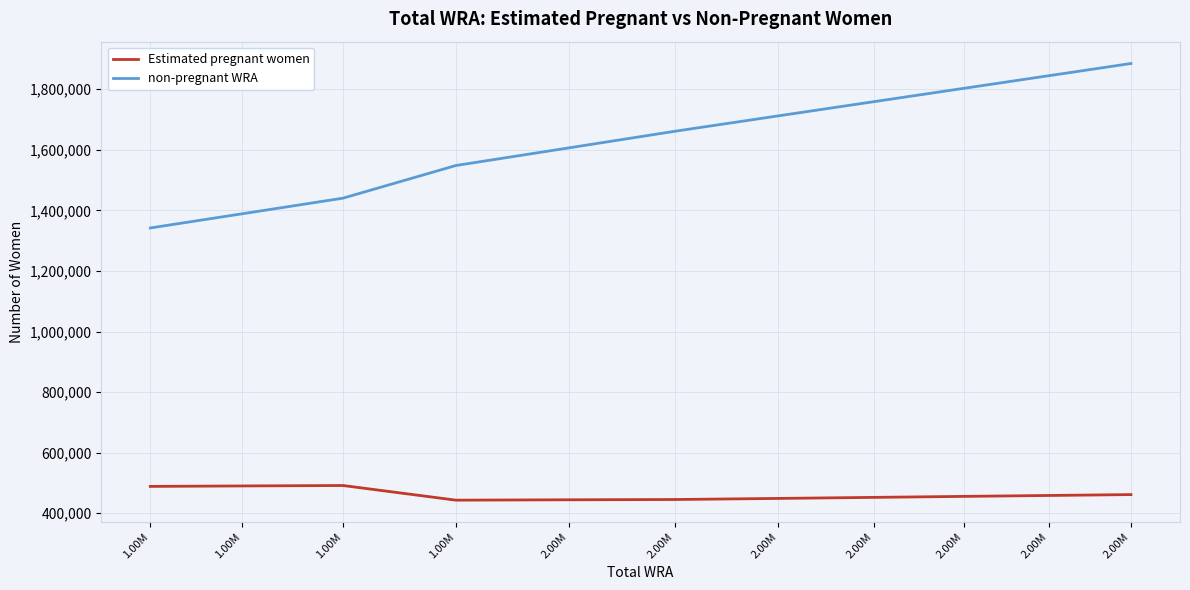

Which has a higher value, 1.00M or 1.00M?

1.00M